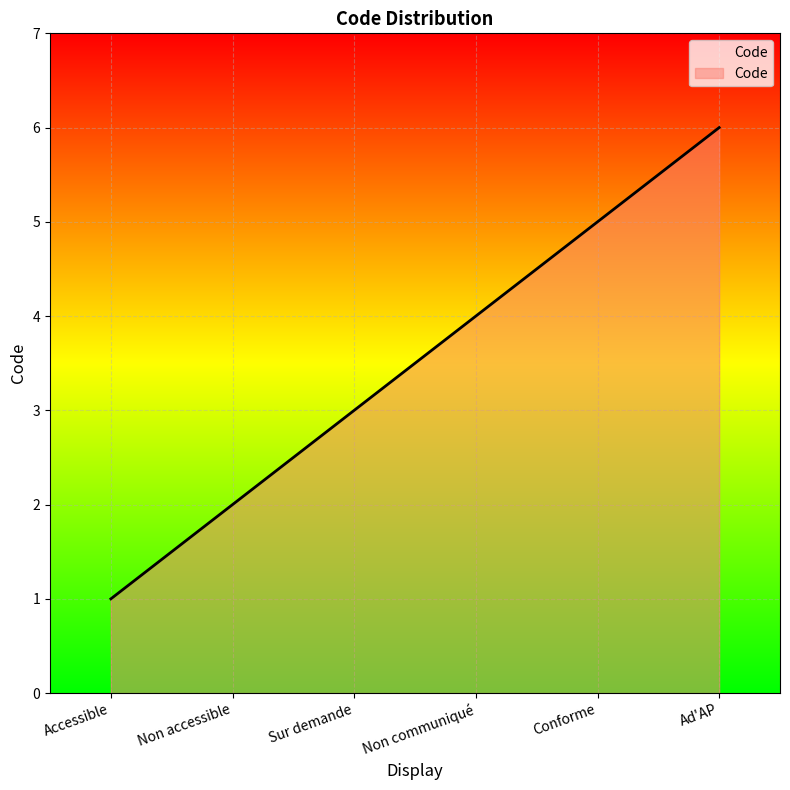

What is the difference between the second highest and second lowest values?

3